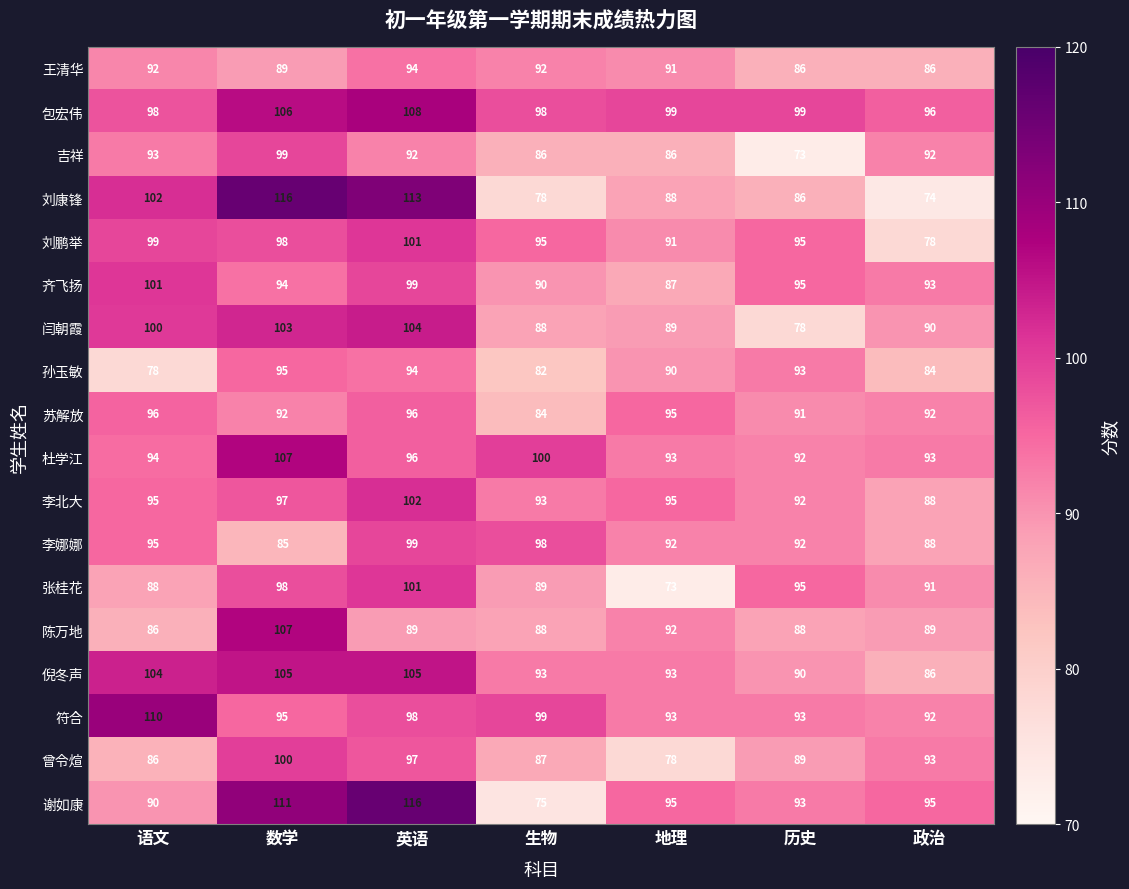

What is the difference between the 陈万地 values at 英语 and 数学?

18